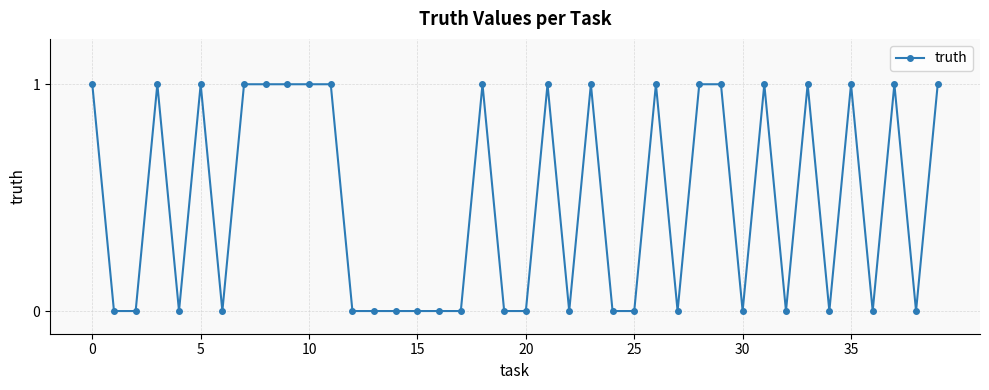

What is the greatest value displayed?

1